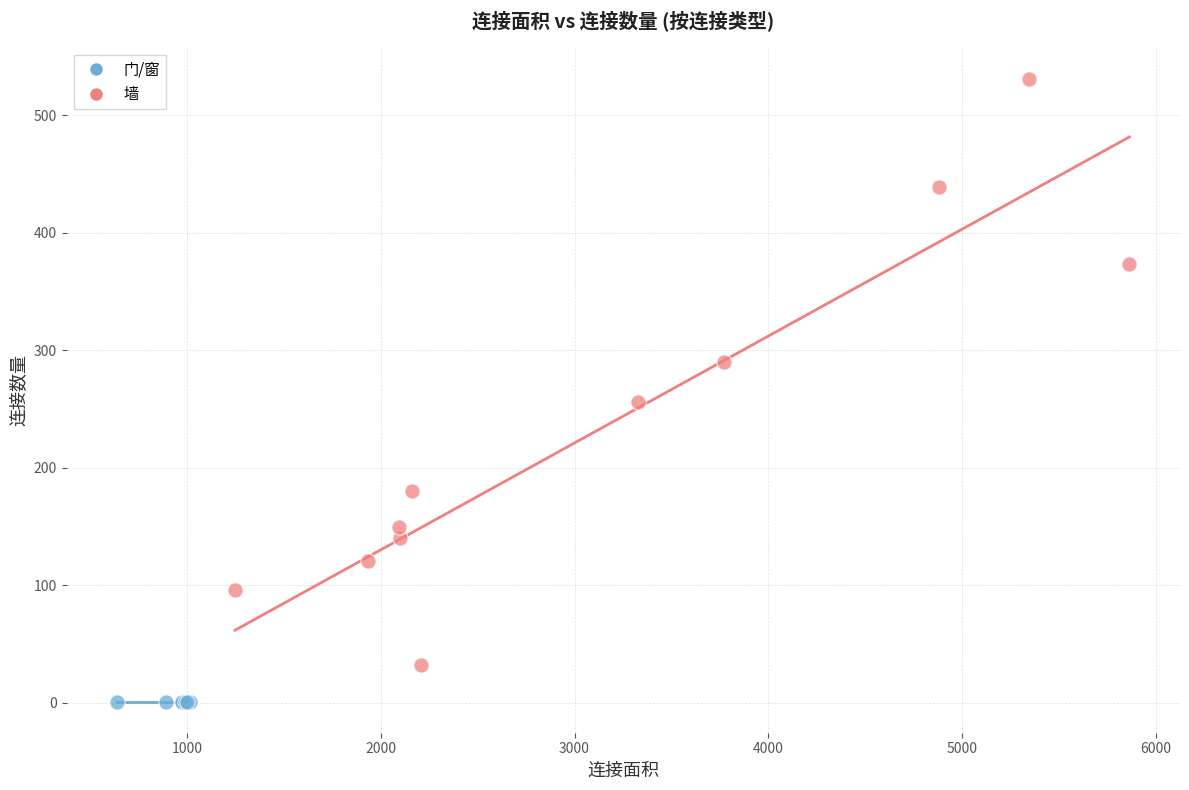

Which series reaches the maximum Y coordinate?

墙